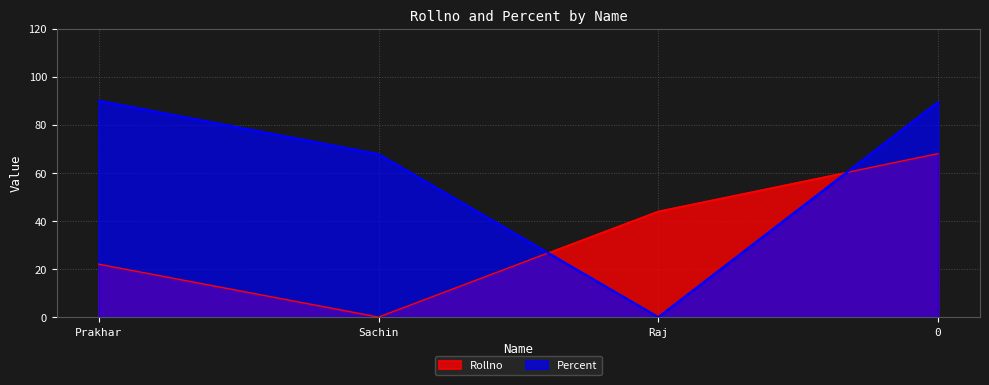

The value of Rollno at Sachin is 0.0. True or false?

True